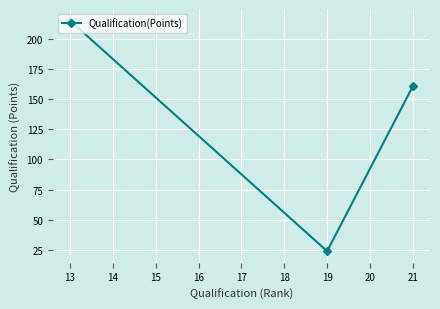

List the labels in order of value, largest first.

13, 21, 19